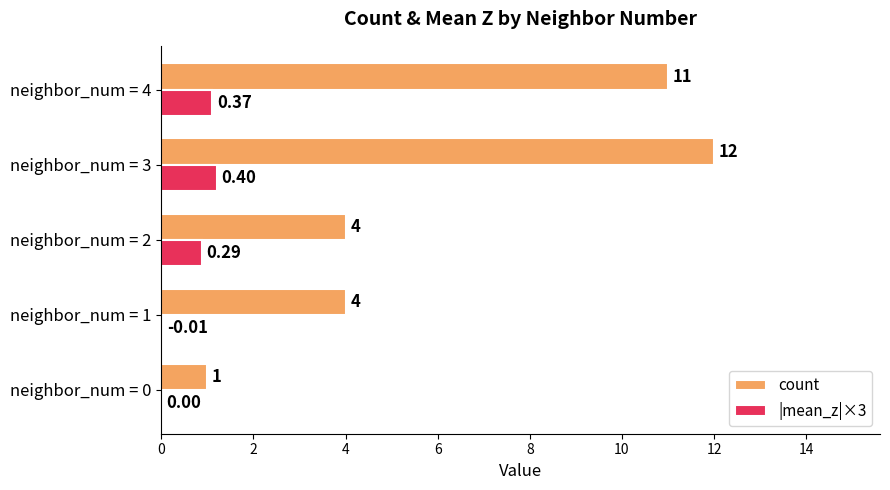

Which series changed the most between neighbor_num = 0 and neighbor_num = 1?

count